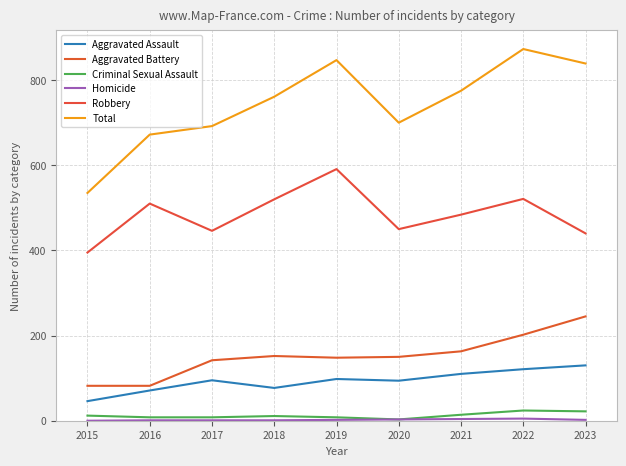

How many lines are shown in the chart?

6